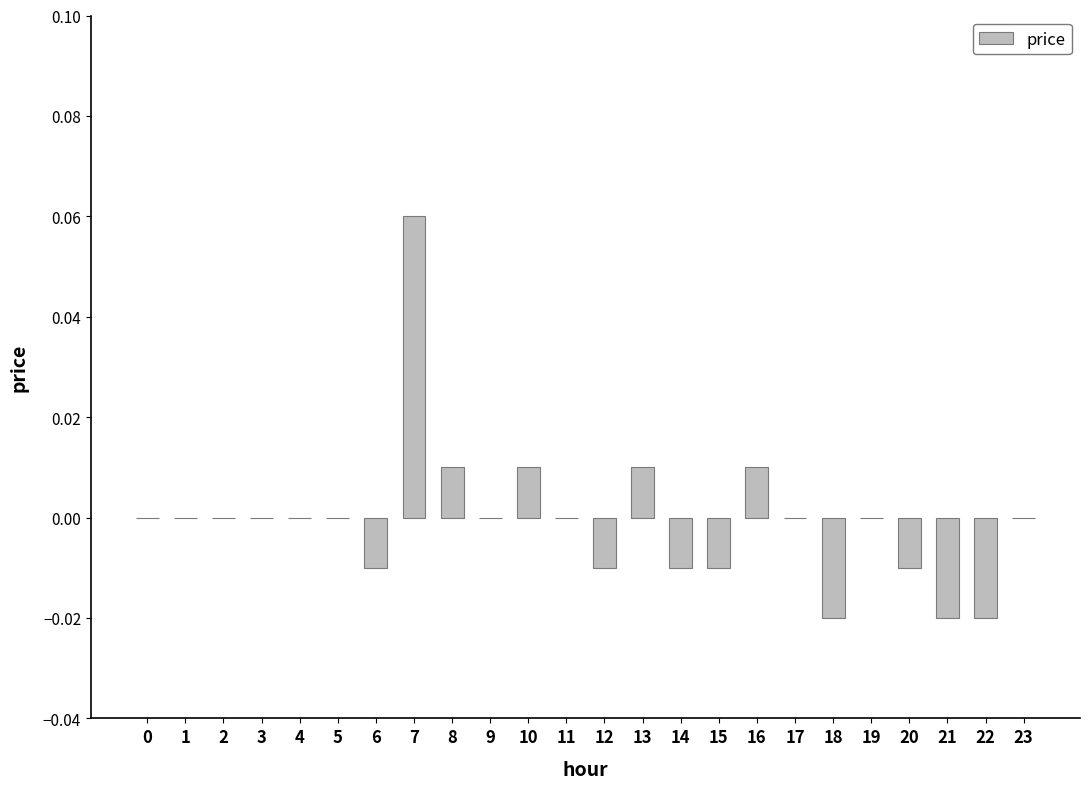

Which category has the highest value across all series?

7